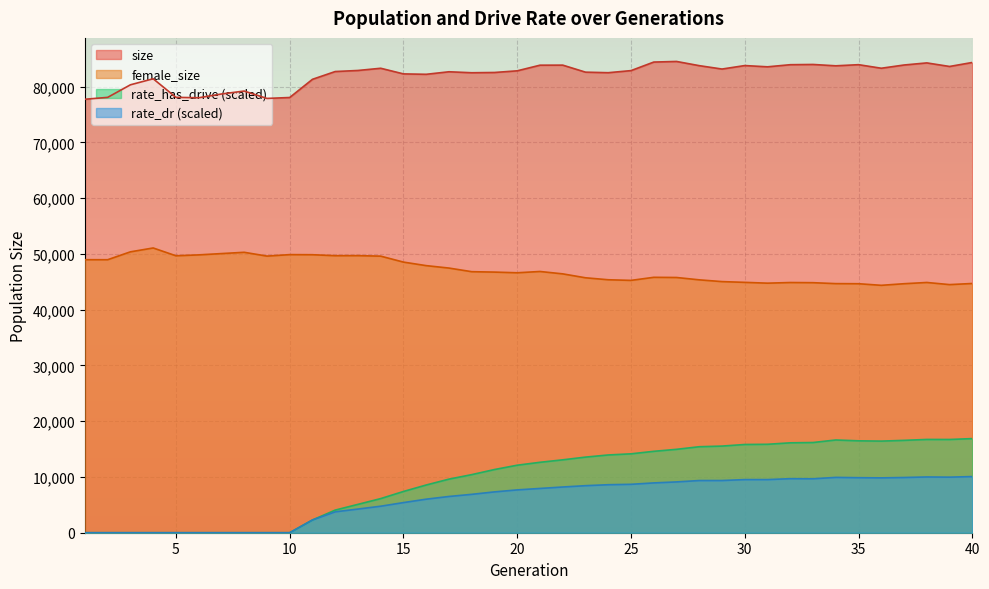

What is the value of the rate_dr point at the 18th from the left?

6882.9